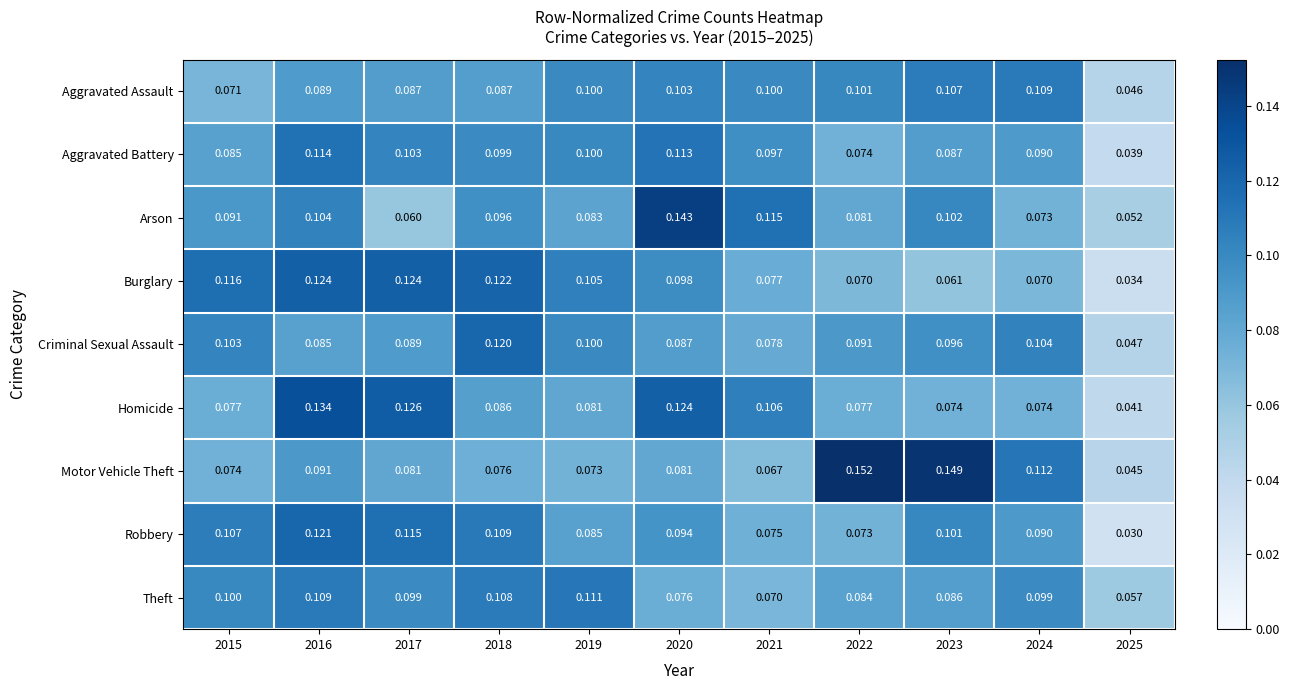

Which series has the widest spread of values?

Motor Vehicle Theft